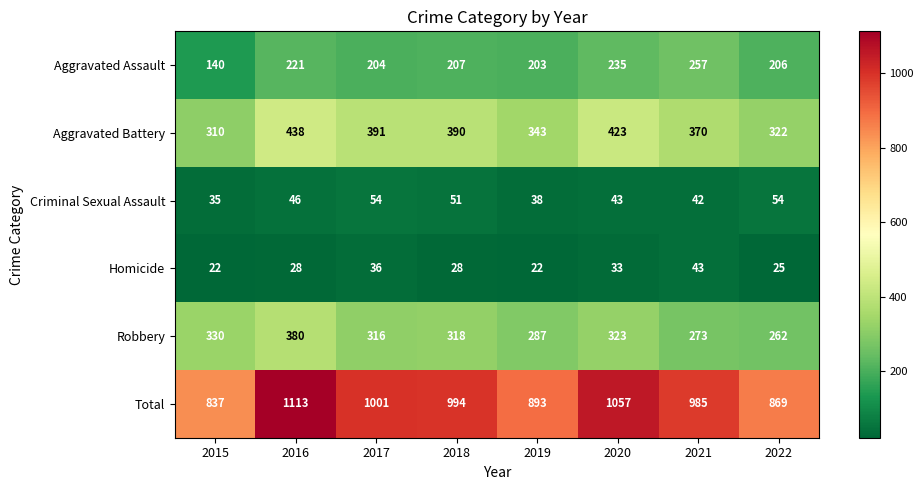

At which label is Aggravated Battery closest to 374?

2021